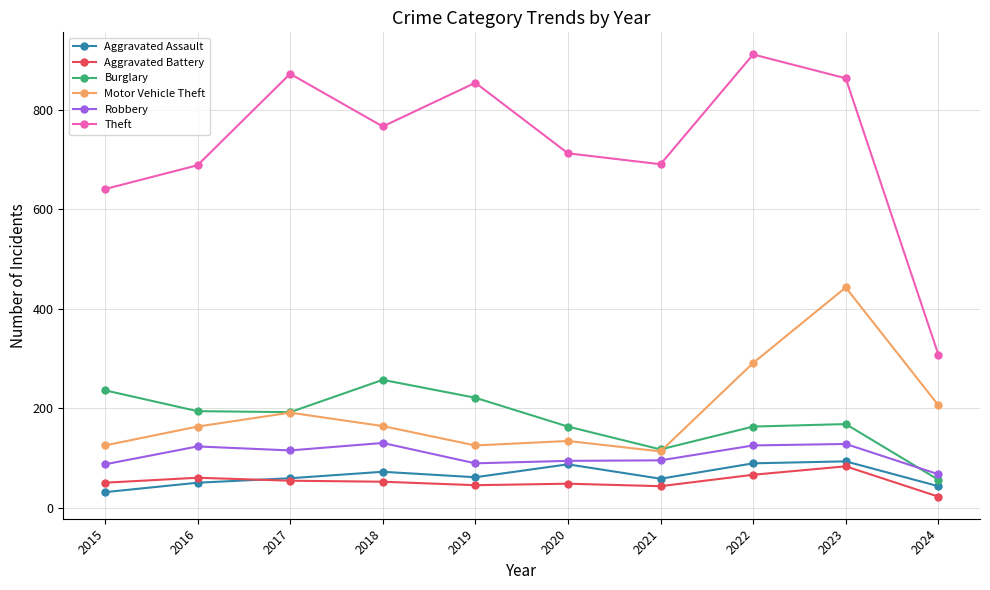

Does the chart have visible grid lines?

Yes